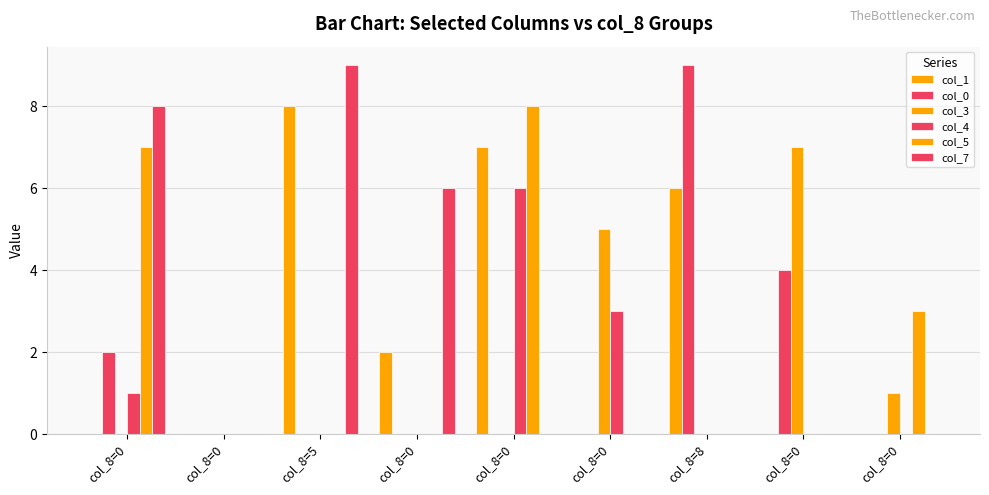

How many series are shown in this chart?

6